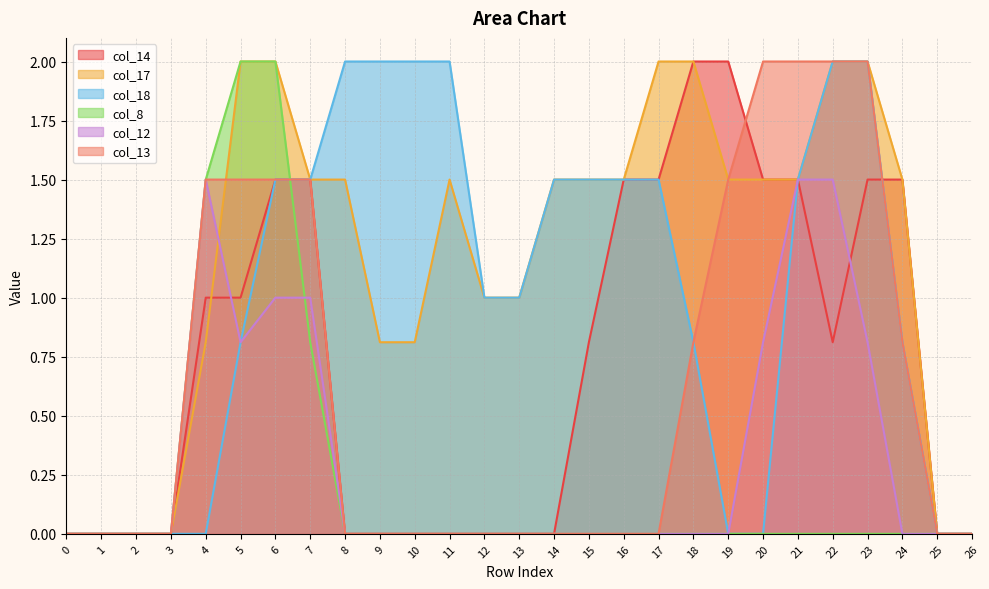

Reading left to right, transcribe all the data shown in this chart.

col_14: 0.0	0.0	0.0	0.0	1.0	1.0	1.5	1.5	0.0	0.0	0.0	0.0	0.0	0.0	0.0	0.8	1.5	1.5	2.0	2.0	1.5	1.5	0.8	1.5	1.5	0.0	0.0
col_17: 0.0	0.0	0.0	0.0	0.8	2.0	2.0	1.5	1.5	0.8	0.8	1.5	1.0	1.0	1.5	1.5	1.5	2.0	2.0	1.5	1.5	1.5	2.0	2.0	1.5	0.0	0.0
col_18: 0.0	0.0	0.0	0.0	0.0	0.8	1.5	1.5	2.0	2.0	2.0	2.0	1.0	1.0	1.5	1.5	1.5	1.5	0.8	0.0	0.0	1.5	2.0	2.0	0.8	0.0	0.0
col_8: 0.0	0.0	0.0	0.0	1.5	2.0	2.0	0.8	0.0	0.0	0.0	0.0	0.0	0.0	0.0	0.0	0.0	0.0	0.0	0.0	0.0	0.0	0.0	0.0	0.0	0.0	0.0
col_12: 0.0	0.0	0.0	0.0	1.5	0.8	1.0	1.0	0.0	0.0	0.0	0.0	0.0	0.0	0.0	0.0	0.0	0.0	0.0	0.0	0.8	1.5	1.5	0.8	0.0	0.0	0.0
col_13: 0.0	0.0	0.0	0.0	1.5	1.5	1.5	1.5	0.0	0.0	0.0	0.0	0.0	0.0	0.0	0.0	0.0	0.0	0.8	1.5	2.0	2.0	2.0	2.0	0.8	0.0	0.0